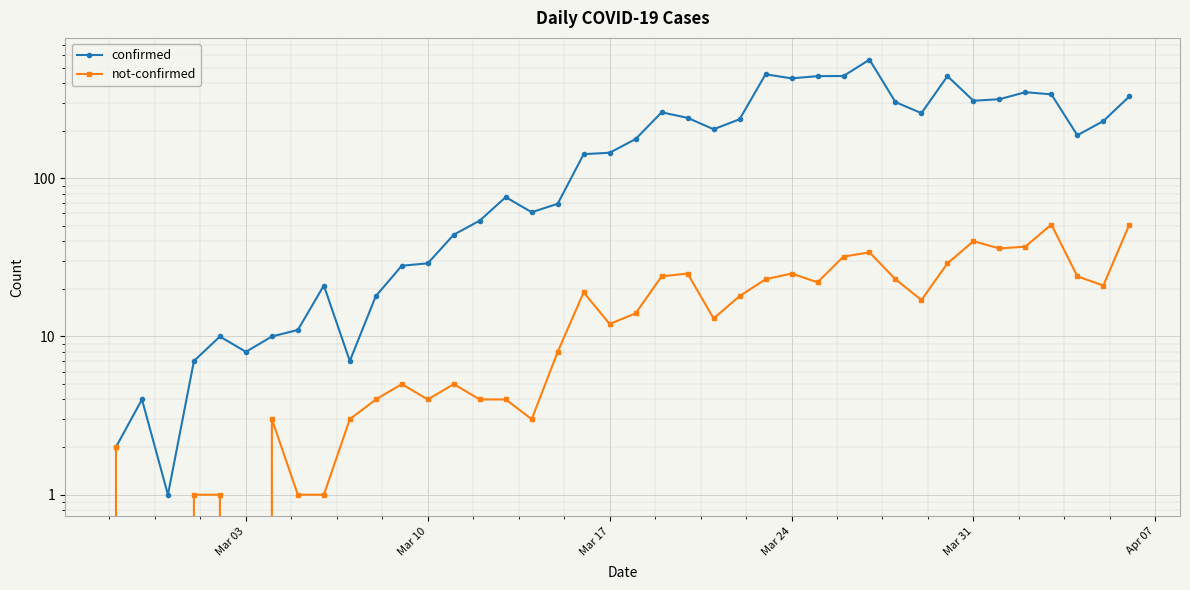

True or false: not-confirmed has a value of 11 at Mar 24.

False